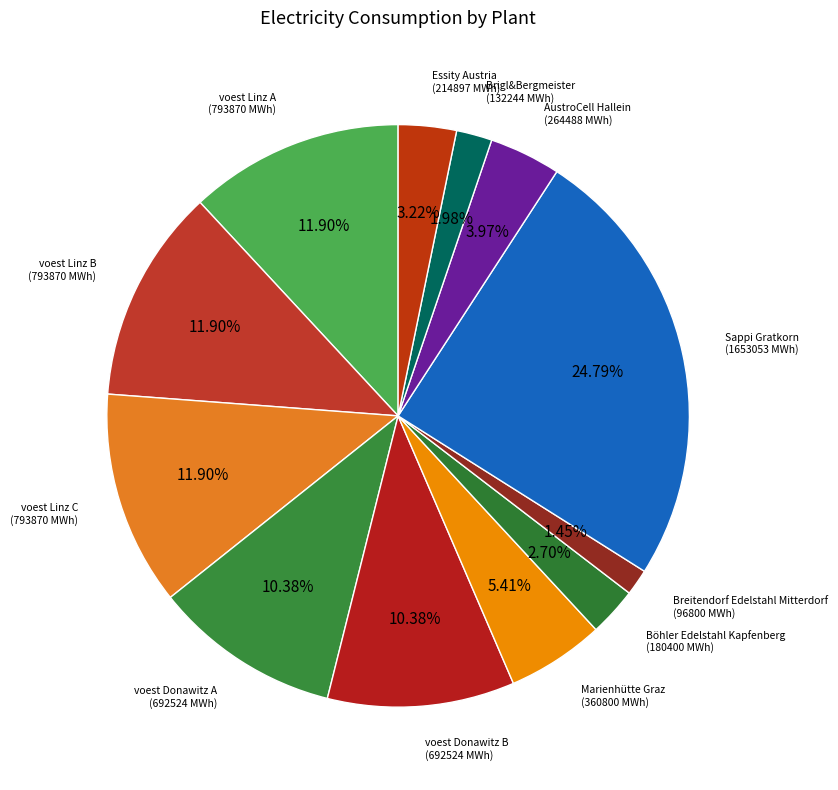

Rank the categories by value from lowest to highest.

Breitendorf Edelstahl Mitterdorf, Brigl&Bergmeister, Böhler Edelstahl Kapfenberg, Essity Austria, AustroCell Hallein, Marienhütte Graz, voest Donawitz A, voest Donawitz B, voest Linz A, voest Linz B, voest Linz C, Sappi Gratkorn